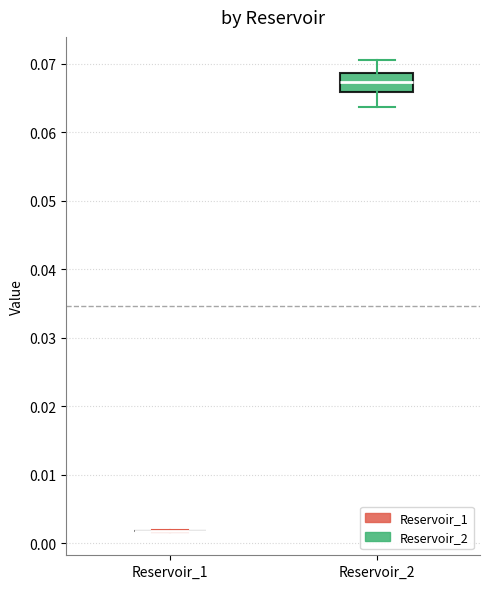

Reading left to right, read every box against the y-axis: the position of its median line, the range the box covers, and the ends of its whiskers. The values are not printed on the chart, so give them approximately, as read against the axis.

Reservoir_1: box collapsed to a line at 0.002, whiskers 0.002 to 0.002
Reservoir_2: median 0.067, box 0.066 to 0.069, whiskers 0.064 to 0.070